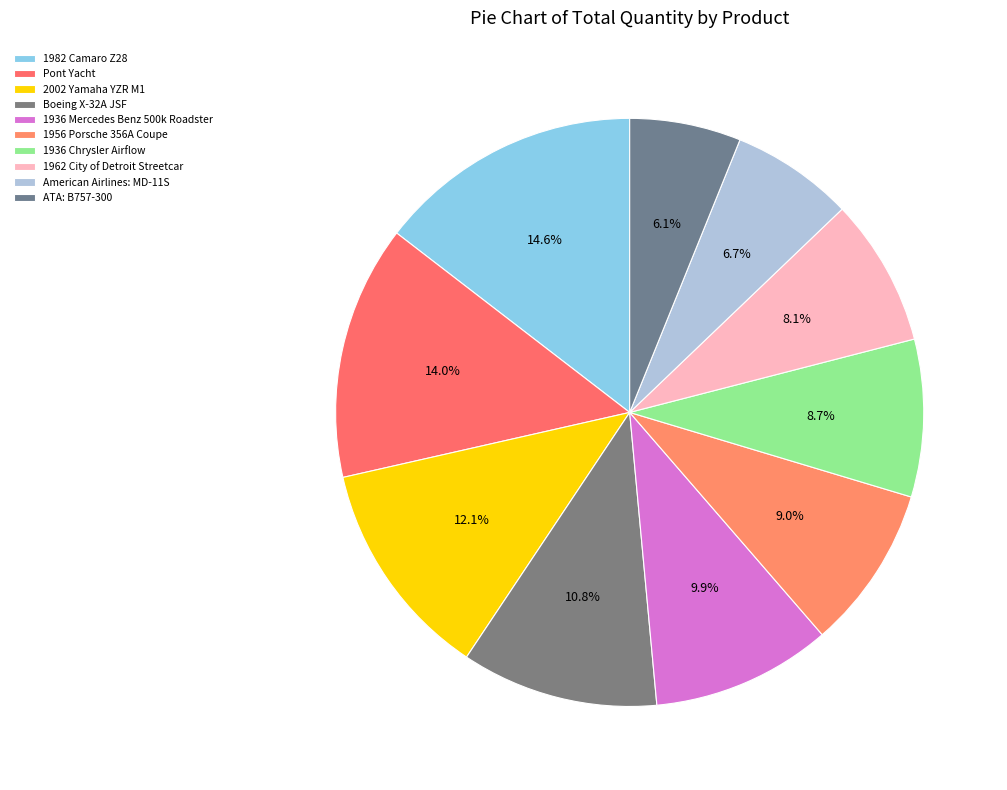

Count the number of slices in the pie.

10